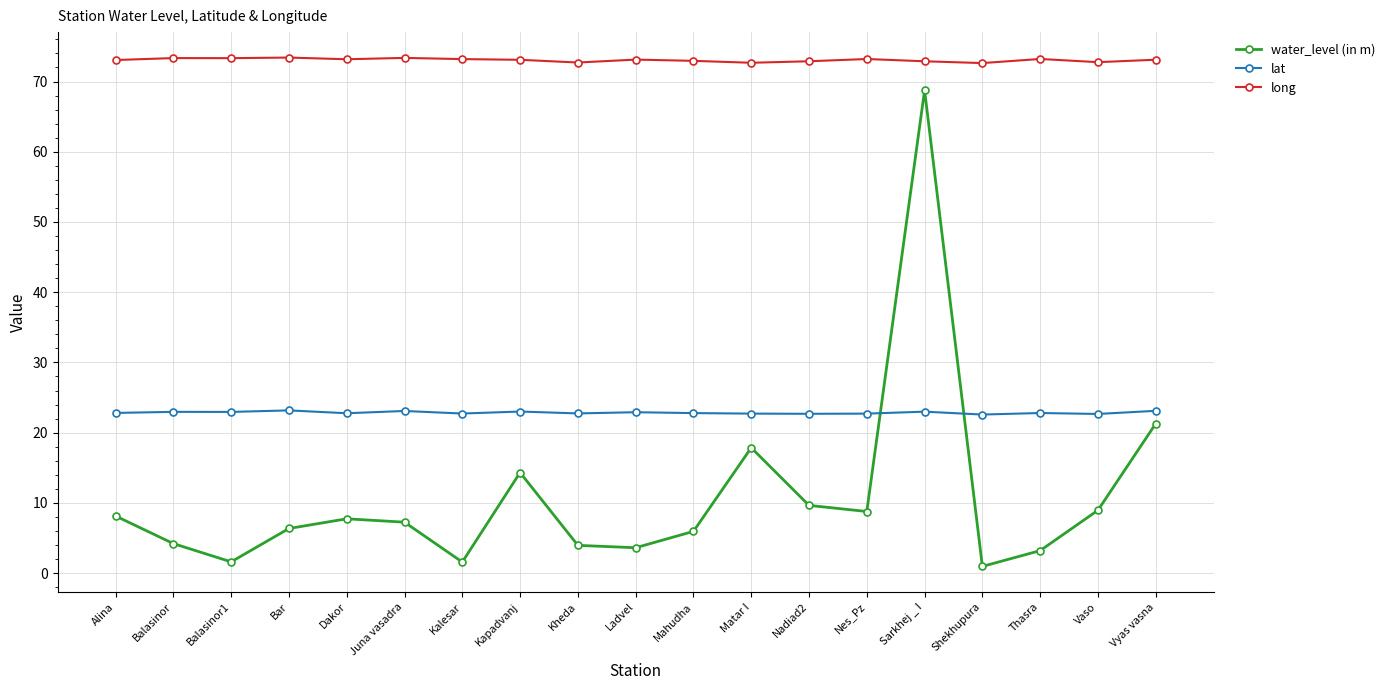

The long series shows 73.2 at Thasra. True or false?

True